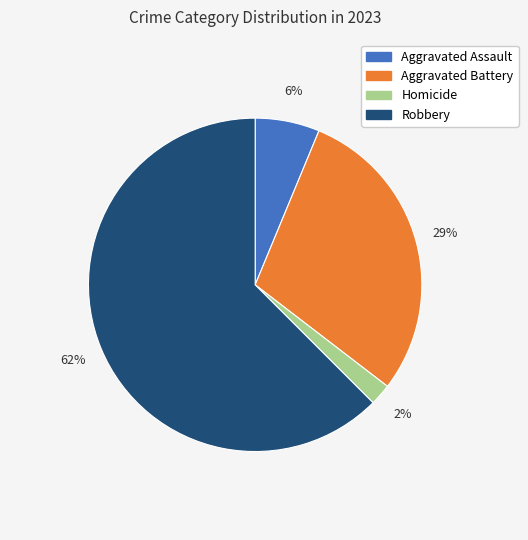

Is there a majority slice in this chart?

Yes